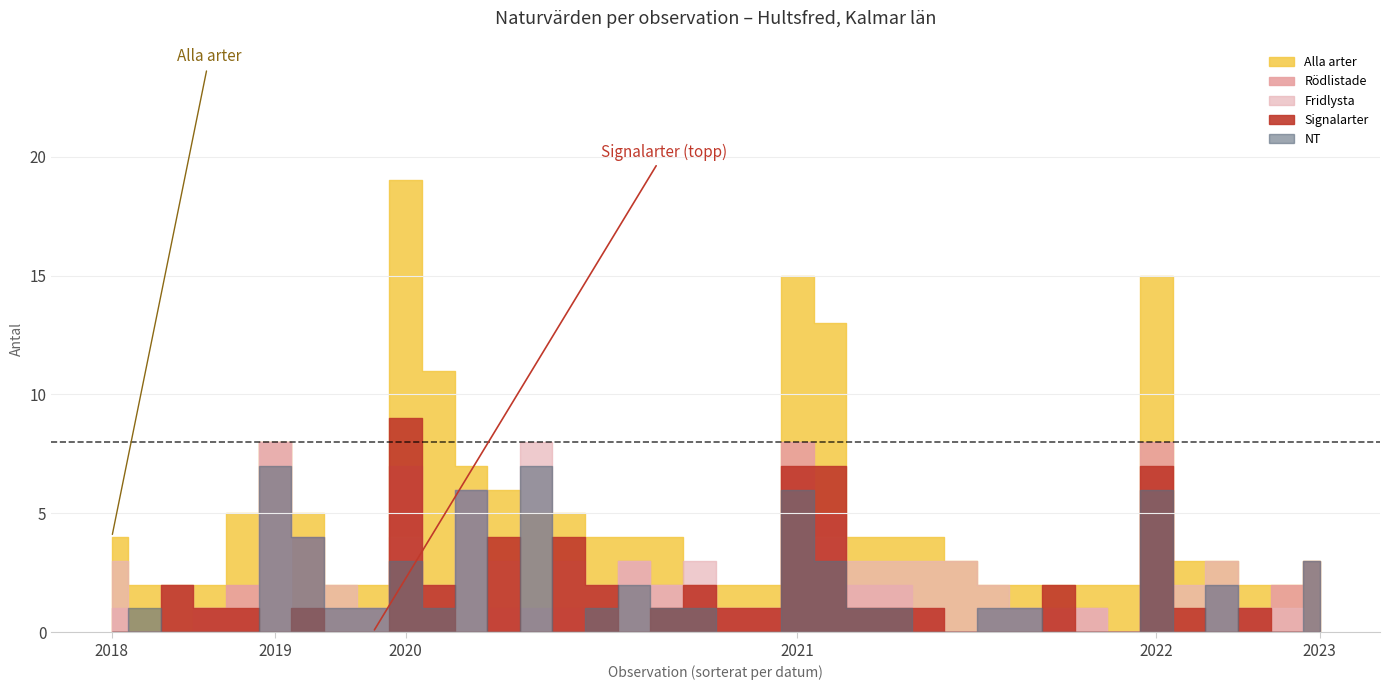

At how many categories does at least one series exceed 17?

1